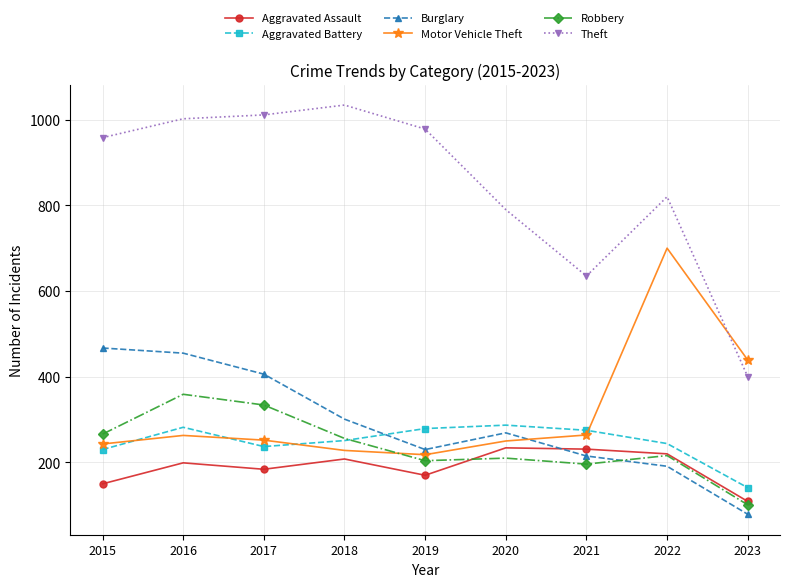

At which label is Aggravated Assault closest to 171?

2019